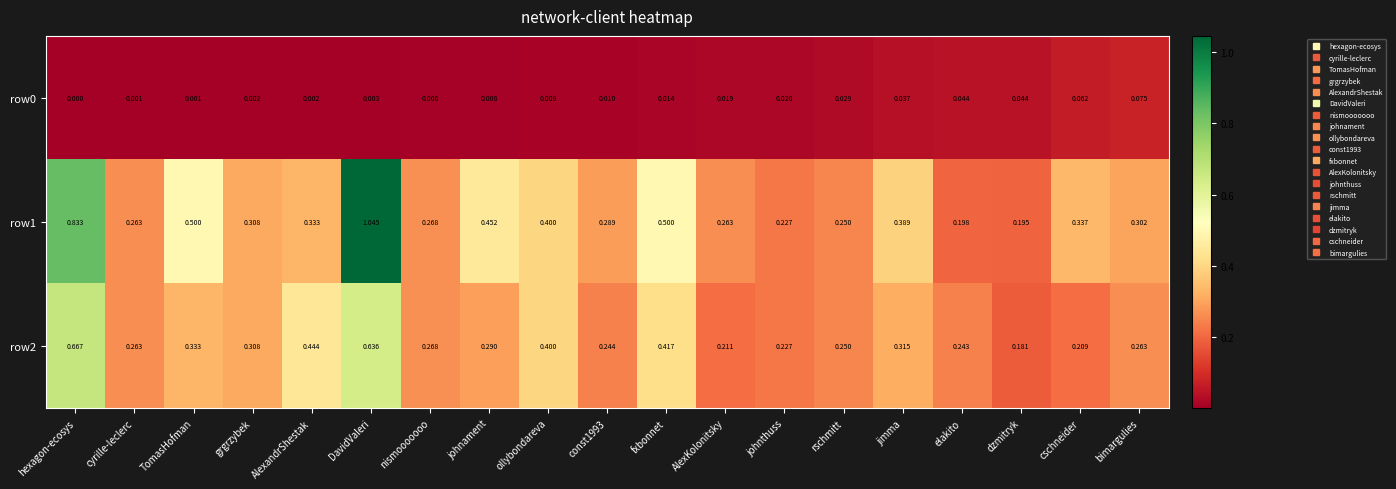

At which category is the sum across all series the highest?

DavidValeri